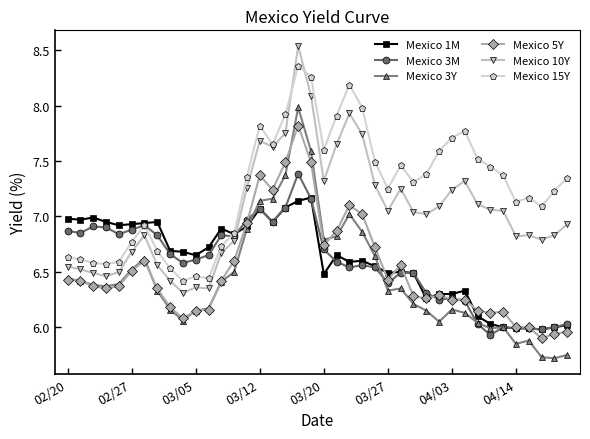

How many lines are shown in the chart?

6